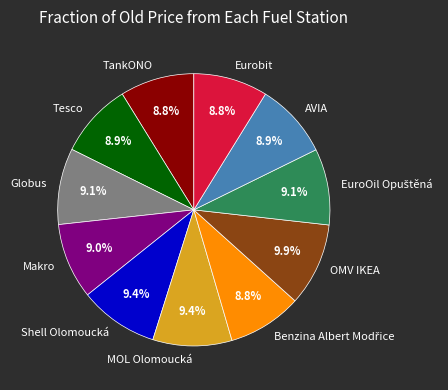

True or false: Globus accounts for 1% of the total.

False